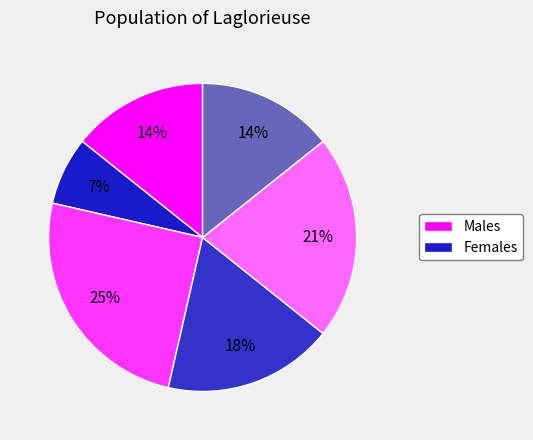

How many slices are in this pie chart?

6